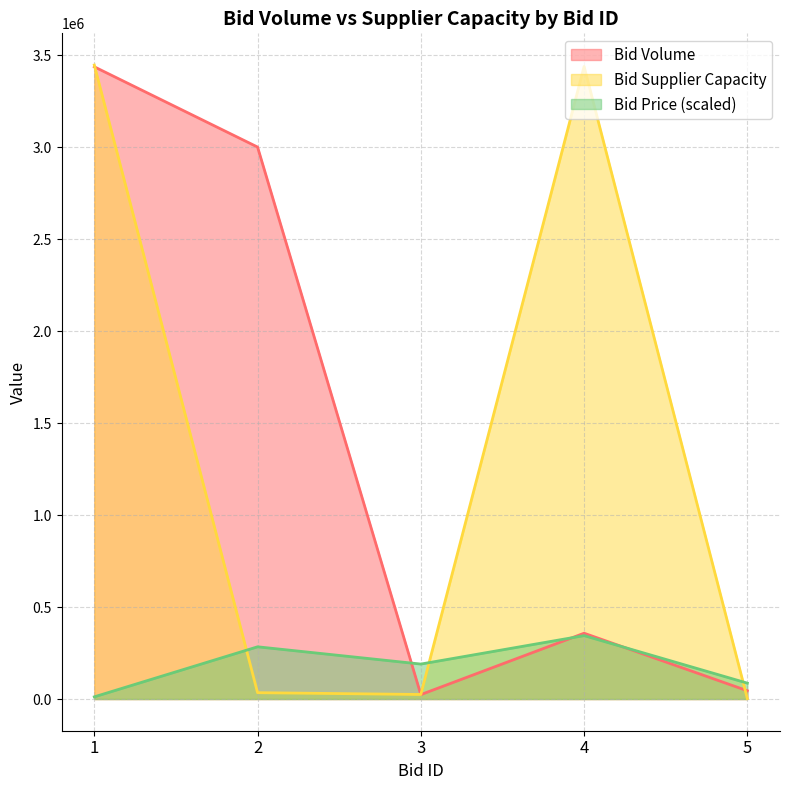

At which category is the sum across all series the highest?

1